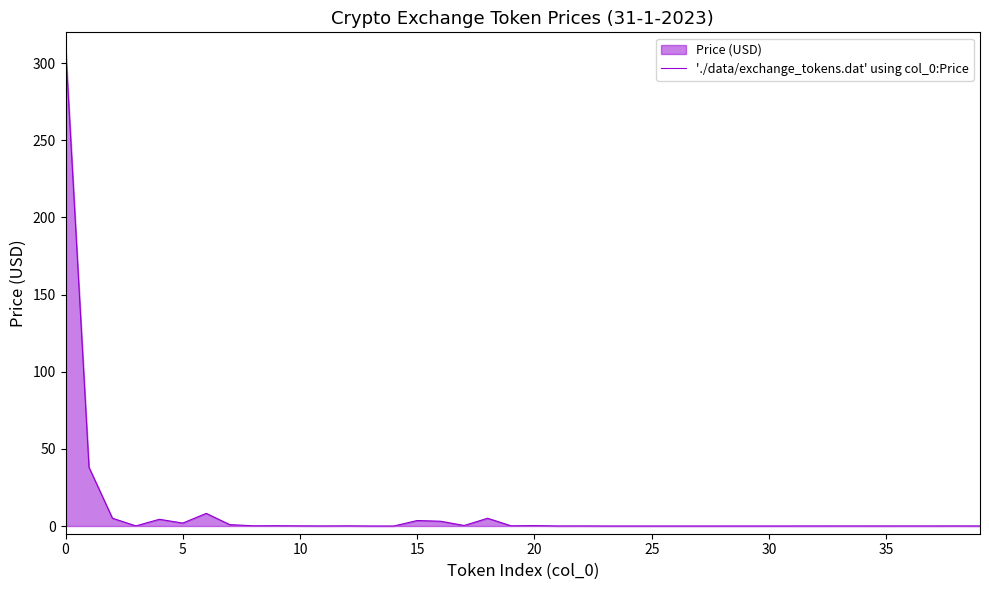

The value at 13 is 0.0. True or false?

True